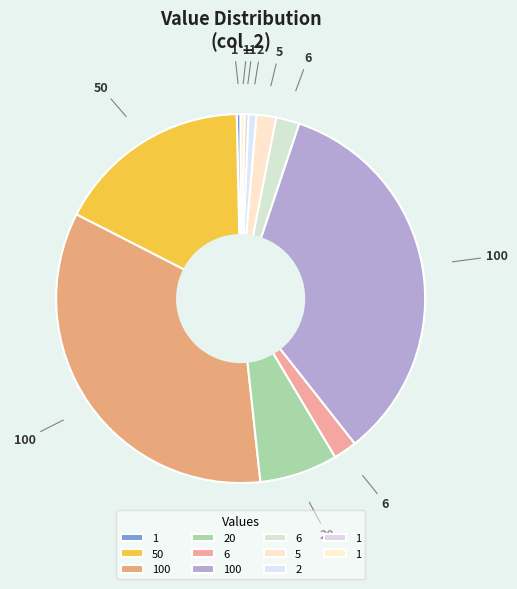

How many segments does this pie chart have?

11